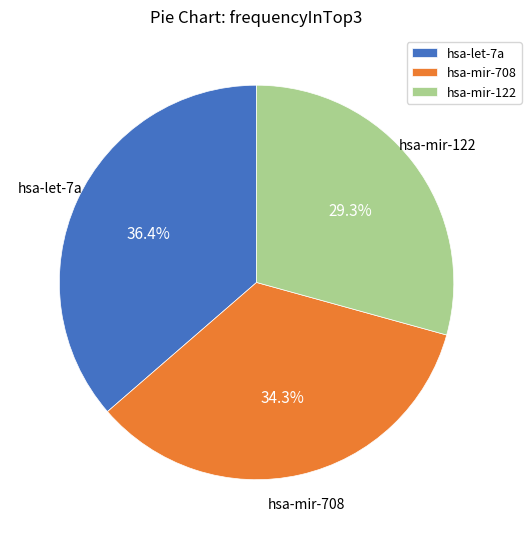

To the nearest percent, what is the difference between the largest and smallest slice percentages?

7%